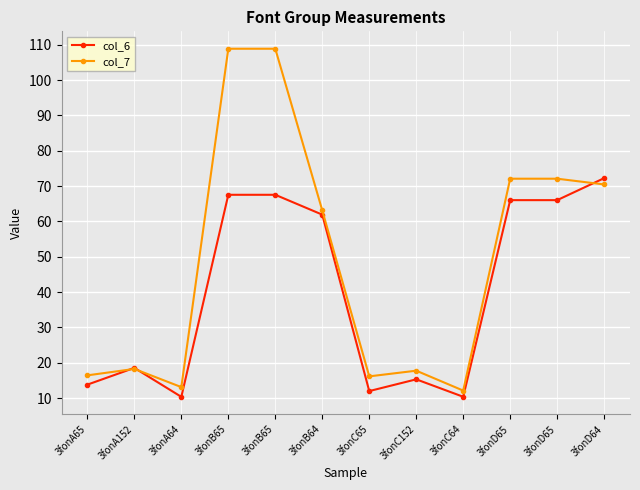

How many data points in col_6 are above 61?

6